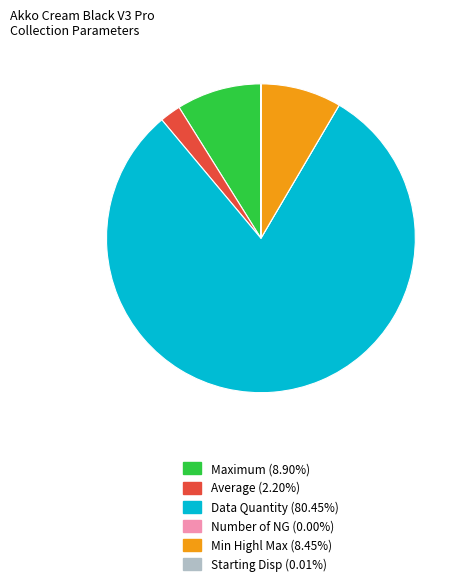

Which slice is the largest?

Data Quantity